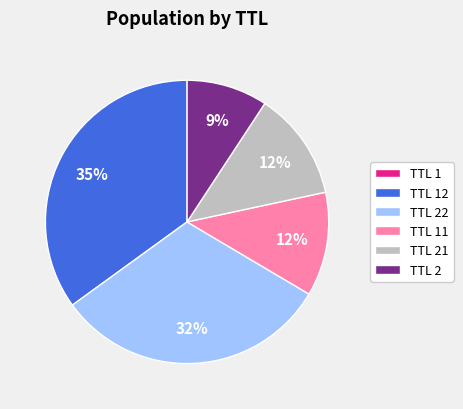

To the nearest percent, what portion does TTL 22 represent?

32%